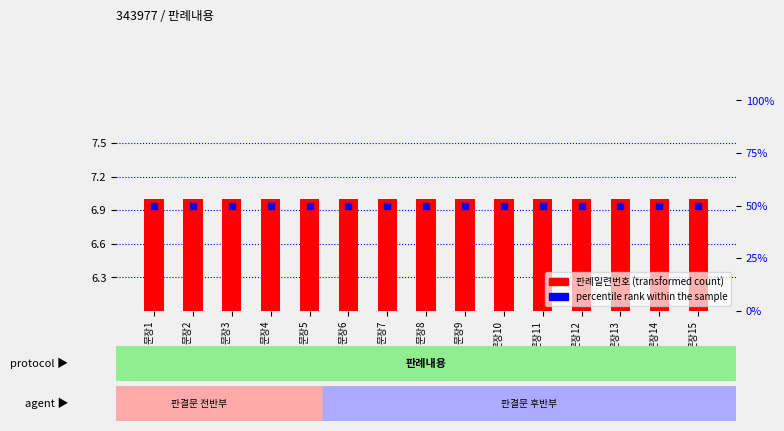

At how many categories does at least one series exceed 89258?

15